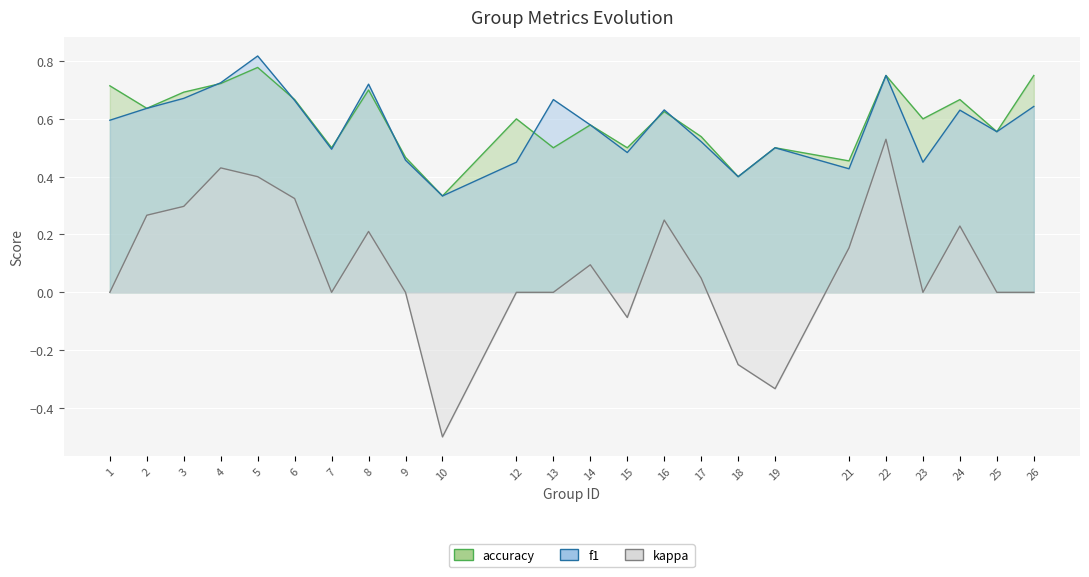

At which label does f1 reach its peak?

5